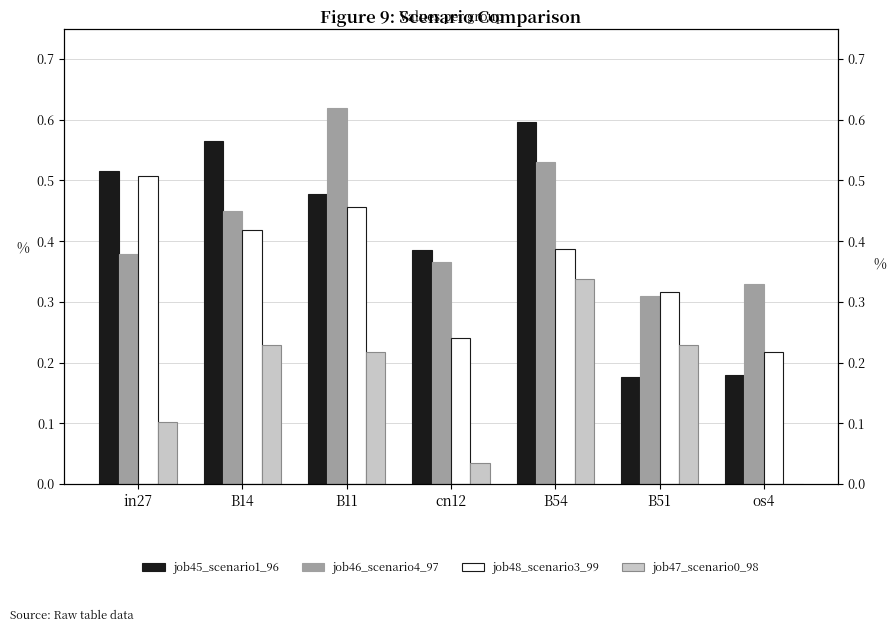

Reading left to right, what are all the values shown in this chart?

job45_scenario1_96: 0.5	0.6	0.5	0.4	0.6	0.2	0.2
job46_scenario4_97: 0.4	0.4	0.6	0.4	0.5	0.3	0.3
job48_scenario3_99: 0.5	0.4	0.5	0.2	0.4	0.3	0.2
job47_scenario0_98: 0.1	0.2	0.2	0.0	0.3	0.2	0.0